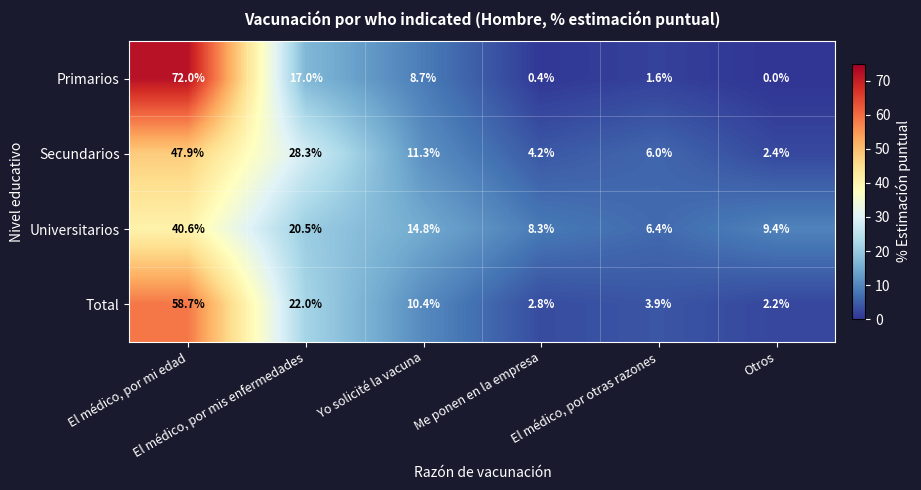

Rank the series by their maximum value, from highest to lowest.

Primarios, Total, Secundarios, Universitarios